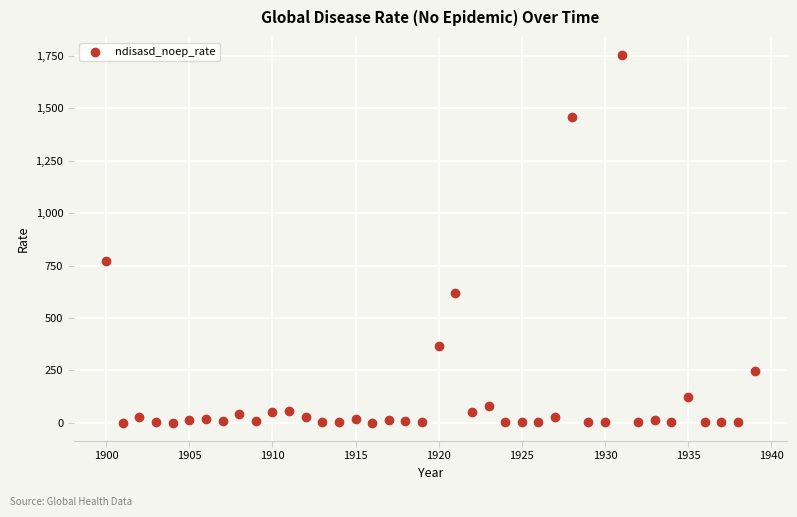

What is the range of Y values (max minus min)?

1753.5